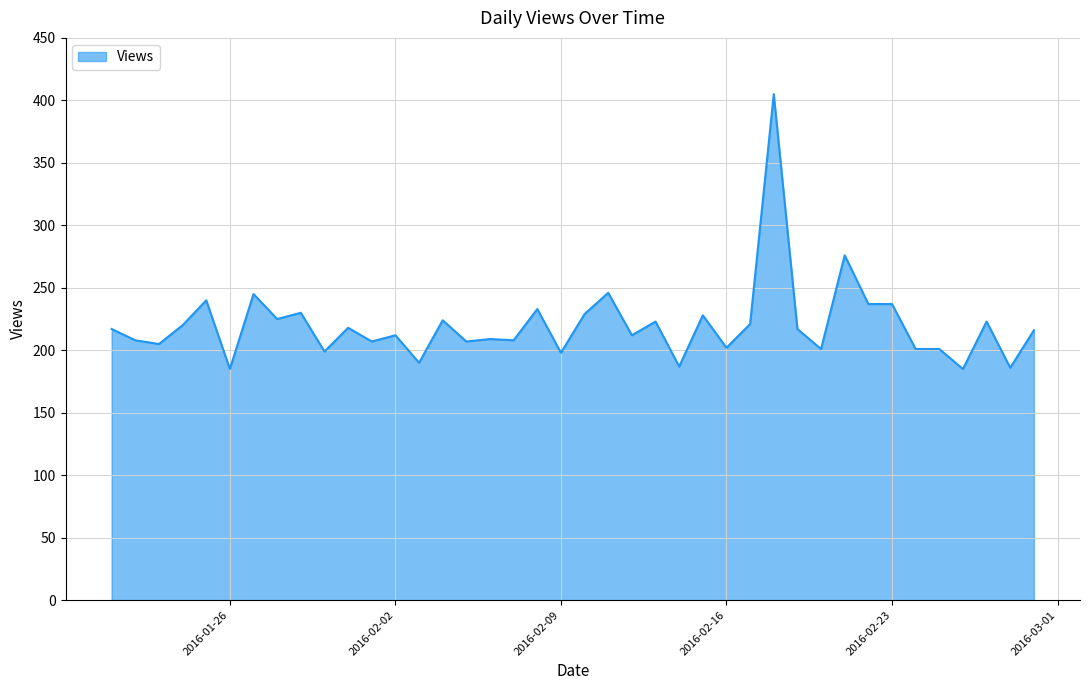

What is the difference between the maximum and minimum values?

220